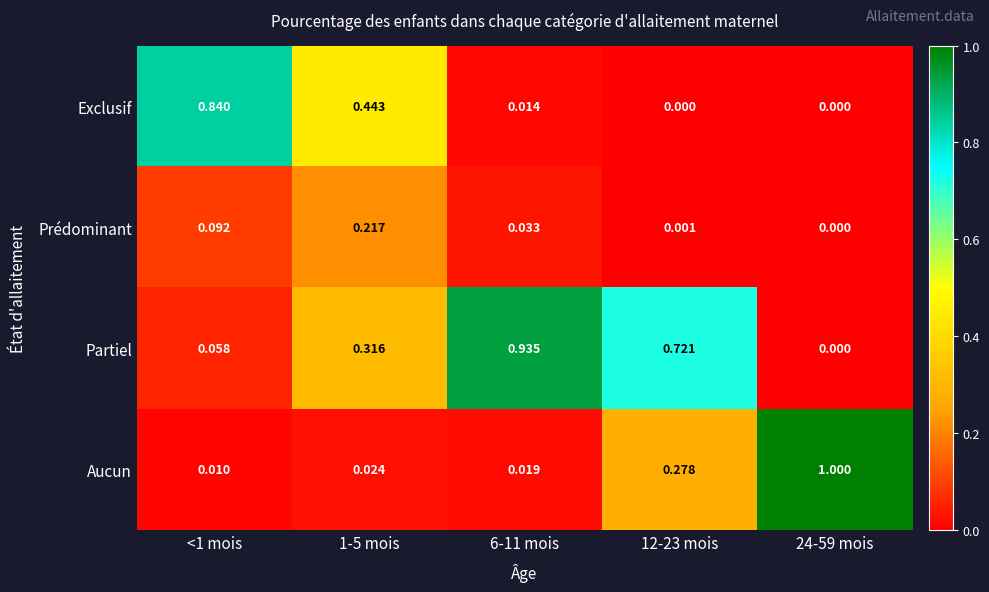

Which series has the largest total across all categories?

Partiel